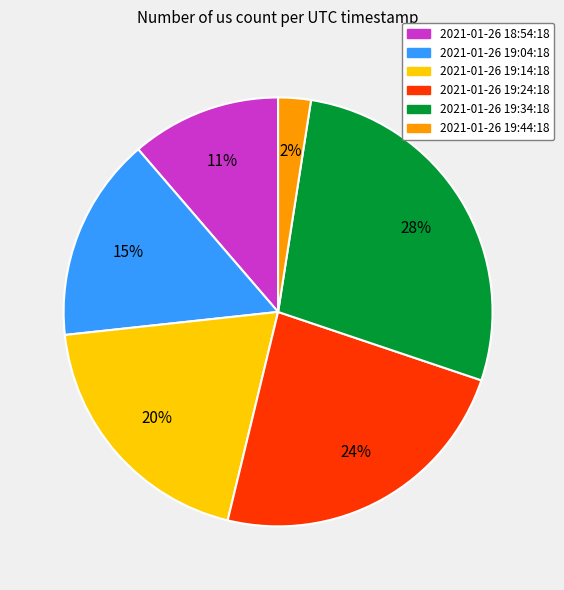

True or false: 2021-01-26 19:24:18 accounts for 24% of the total.

True